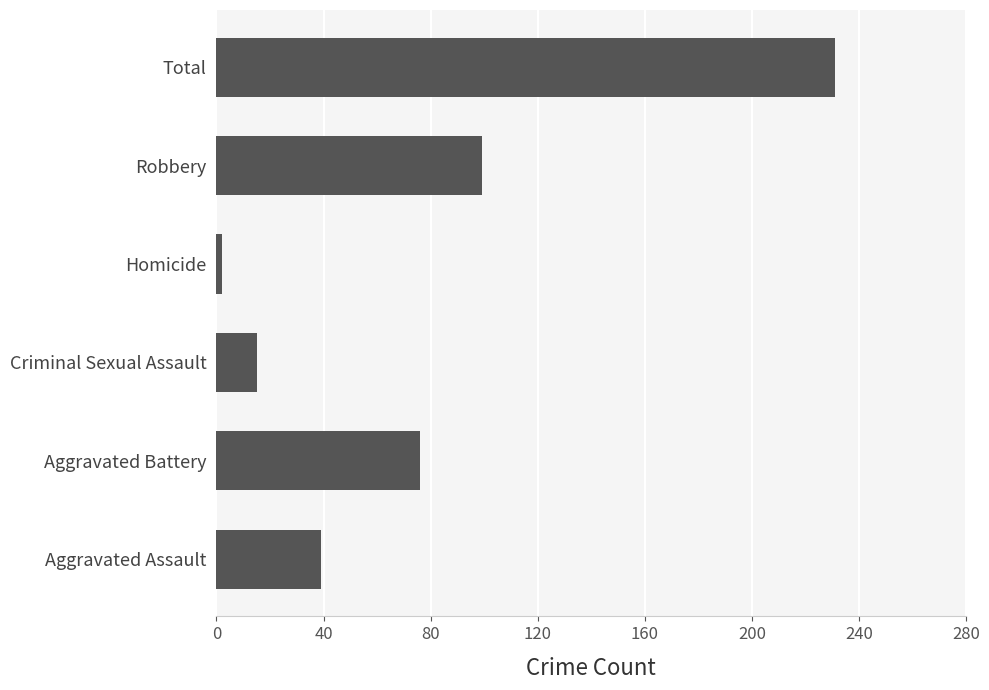

What is the sum of all values?

462